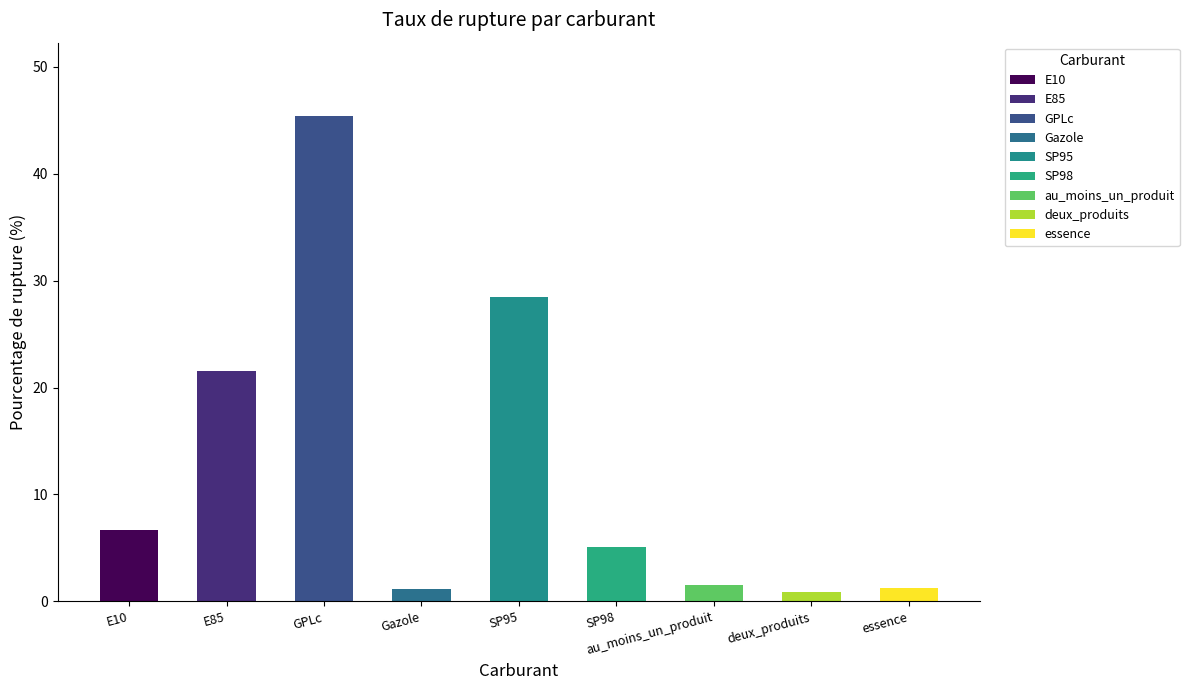

The chart shows a value of 4.0 at E10. True or false?

False